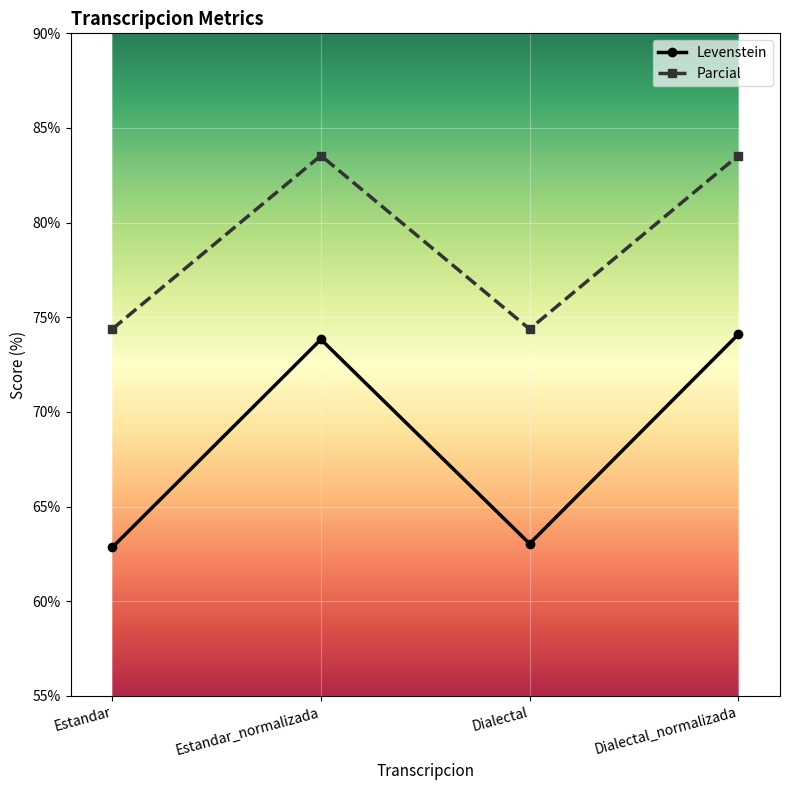

Where does the Parcial series first go above 83?

Estandar_normalizada